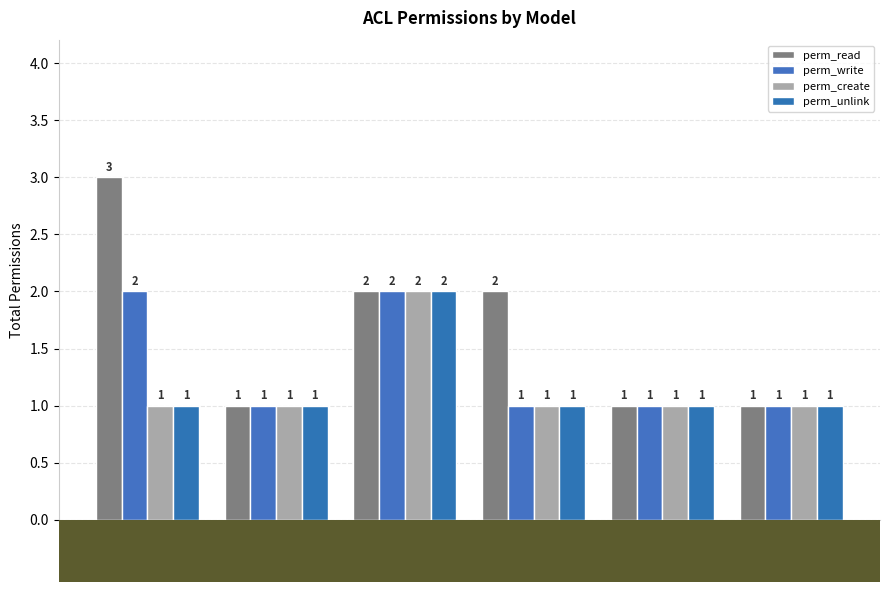

What is the greatest value displayed?

3